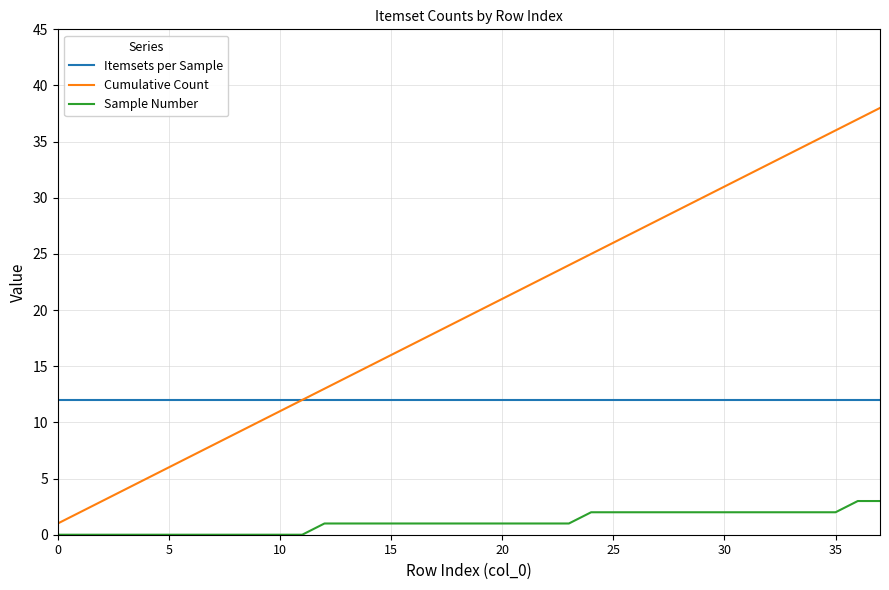

What is the maximum value for Itemsets per Sample?

12